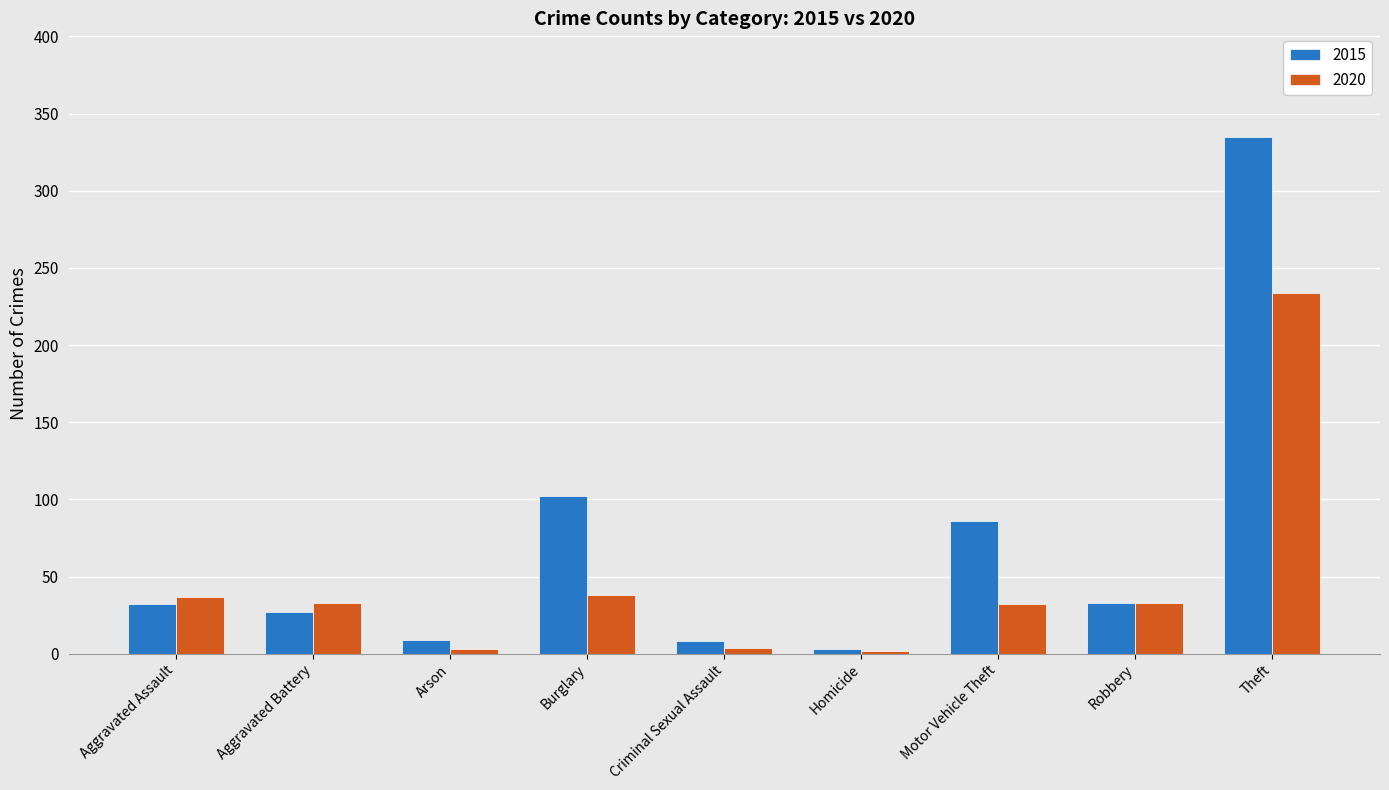

Which series has the largest total across all categories?

2015